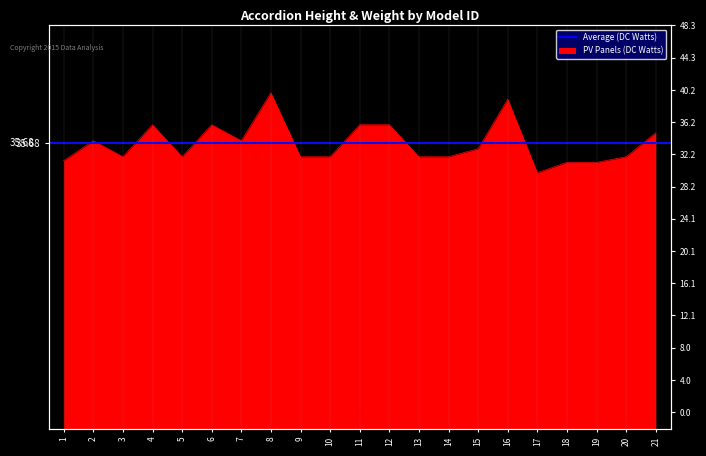

What is the difference between the maximum and second lowest values?

8.7